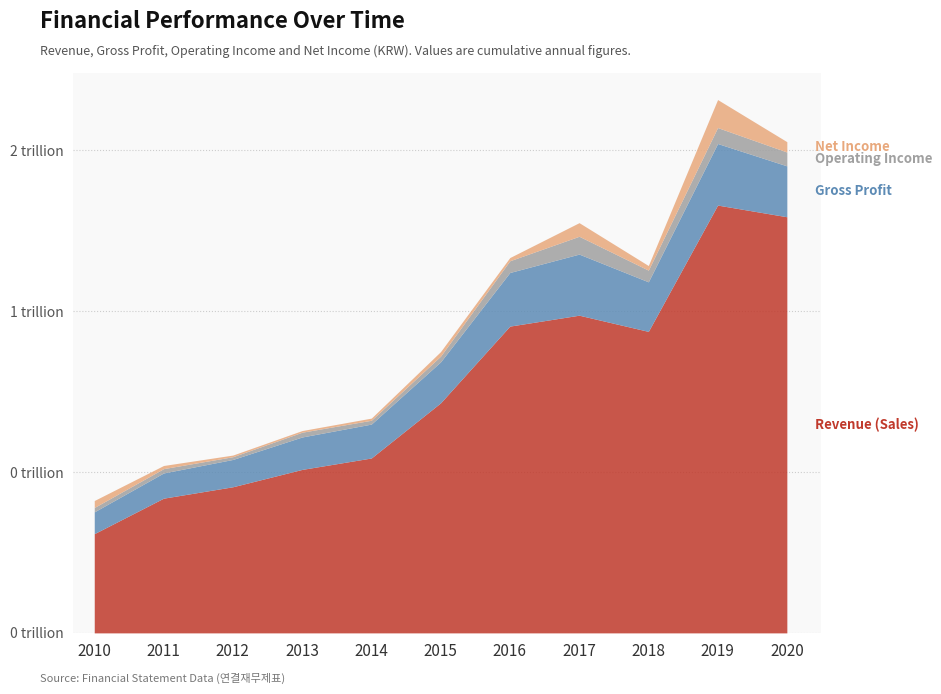

Is it true that Gross Profit equals 166650276935 at 20160101-20161231?

True